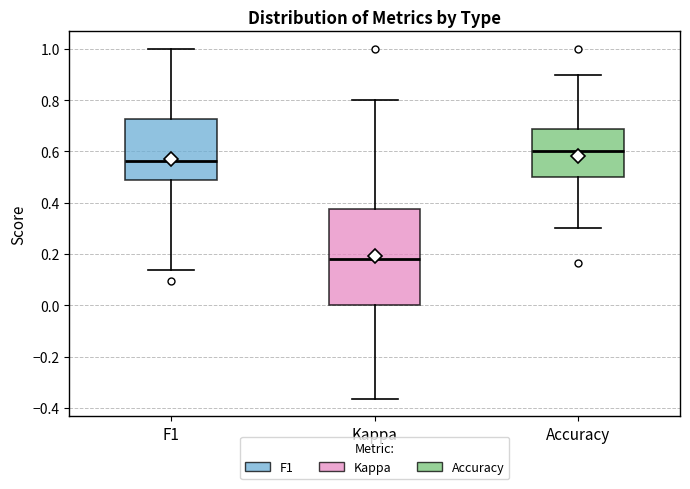

Reading left to right, transcribe this box plot: for each box, give where its median line is, the range the box spans, and where its two whiskers end, as read against the y-axis. The values are not printed on the chart, so give them approximately, as read against the axis.

F1: median 0.56, box 0.48 to 0.72, whiskers 0.14 to 1.00
Kappa: median 0.18, box 0.00 to 0.38, whiskers -0.36 to 0.80
Accuracy: median 0.60, box 0.50 to 0.68, whiskers 0.30 to 0.90